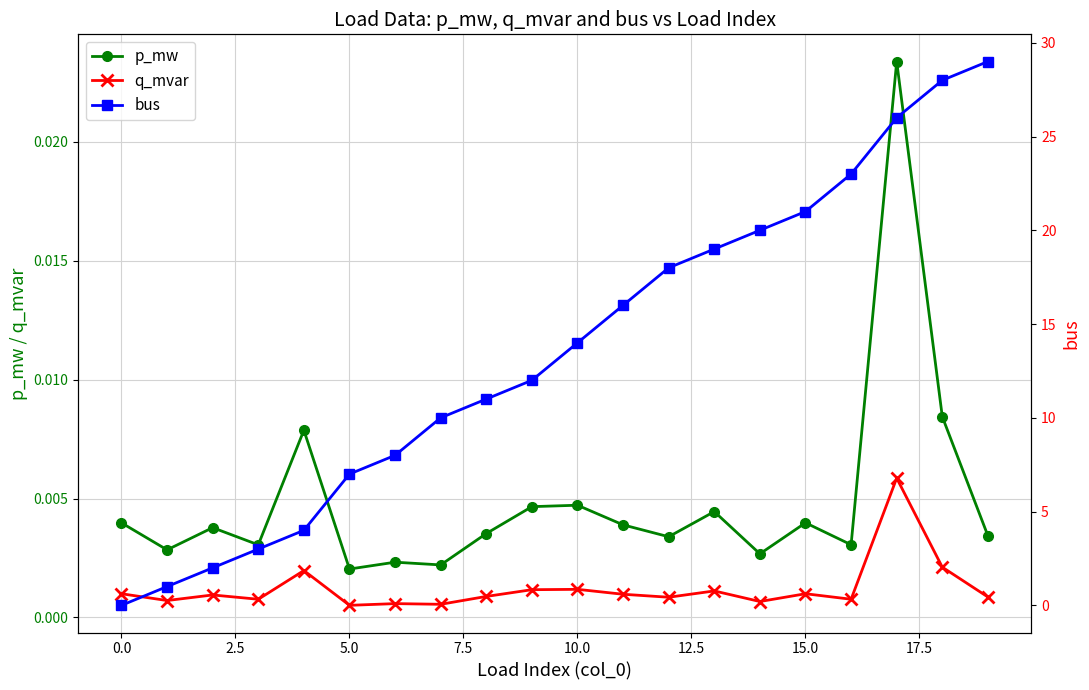

Which category has the highest value in the q_mvar series?

17